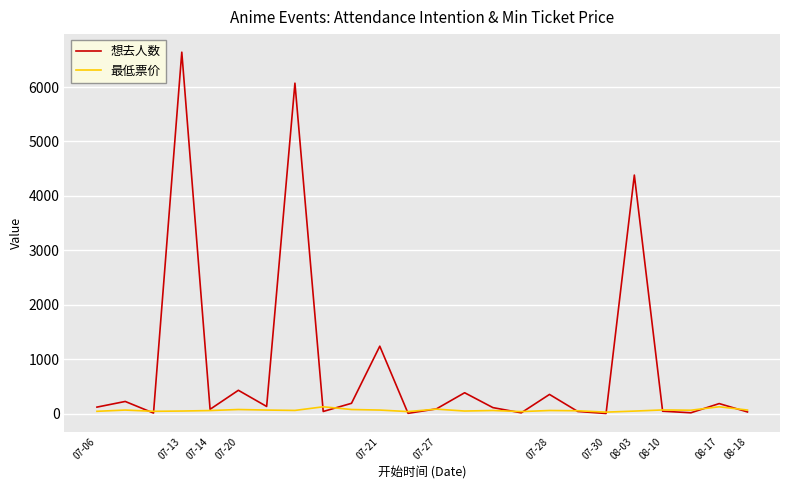

Which series has the widest spread of values?

想去人数